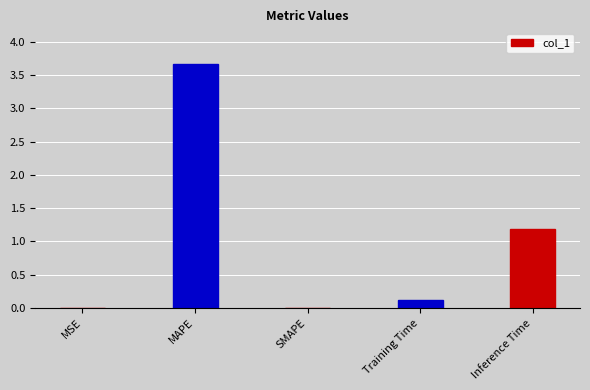

At which label is the value closest to 1?

Inference Time